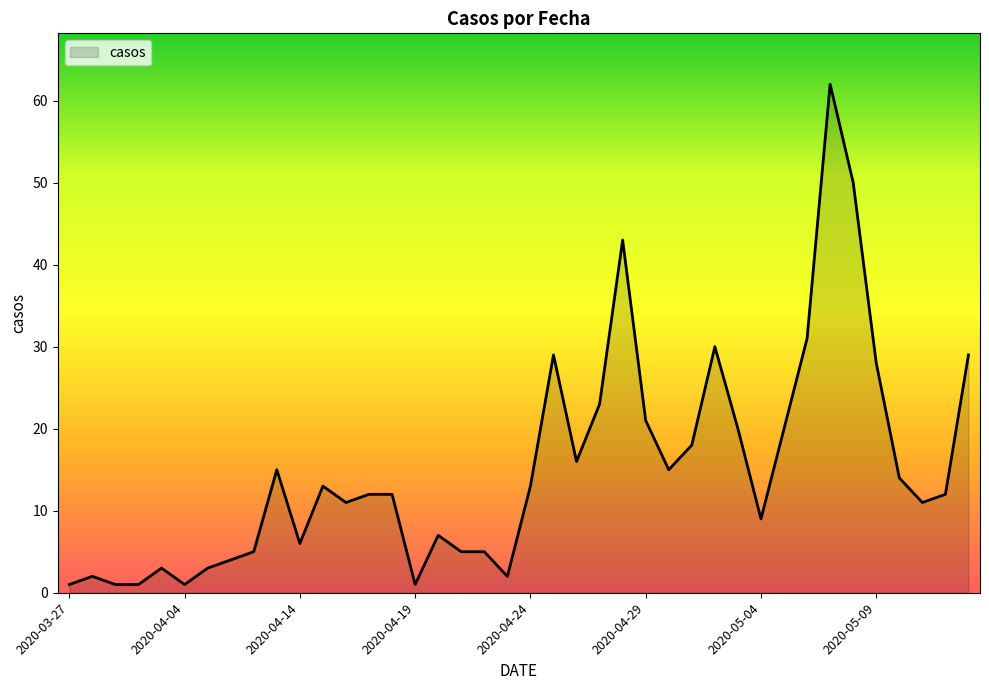

What is the greatest value displayed?

62